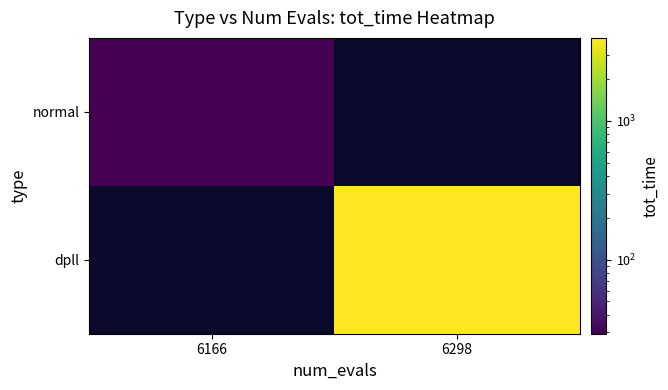

Rank the series by their maximum value, from lowest to highest.

normal, dpll